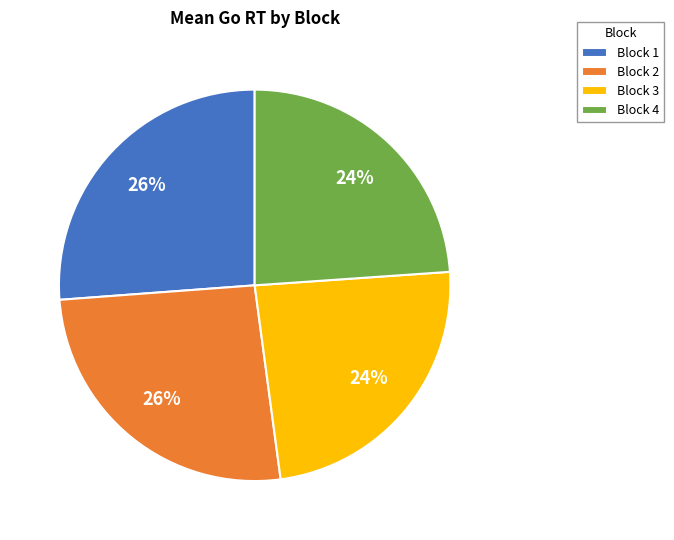

Is there any slice that represents more than half of the pie?

No